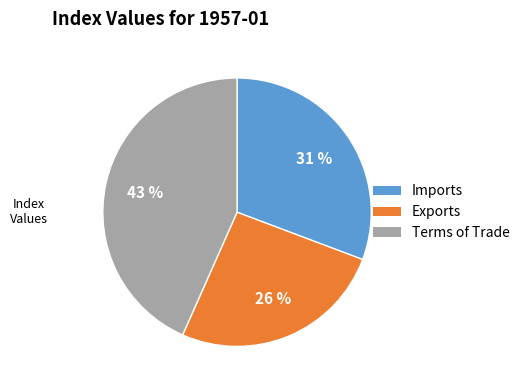

To the nearest percent, what portion does Exports represent?

26%